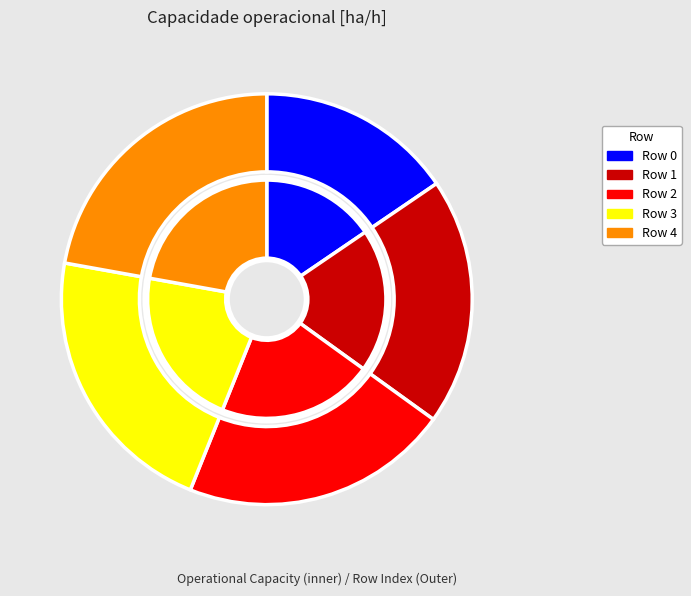

To the nearest percent, what is the difference between the largest and smallest slice percentages?

7%